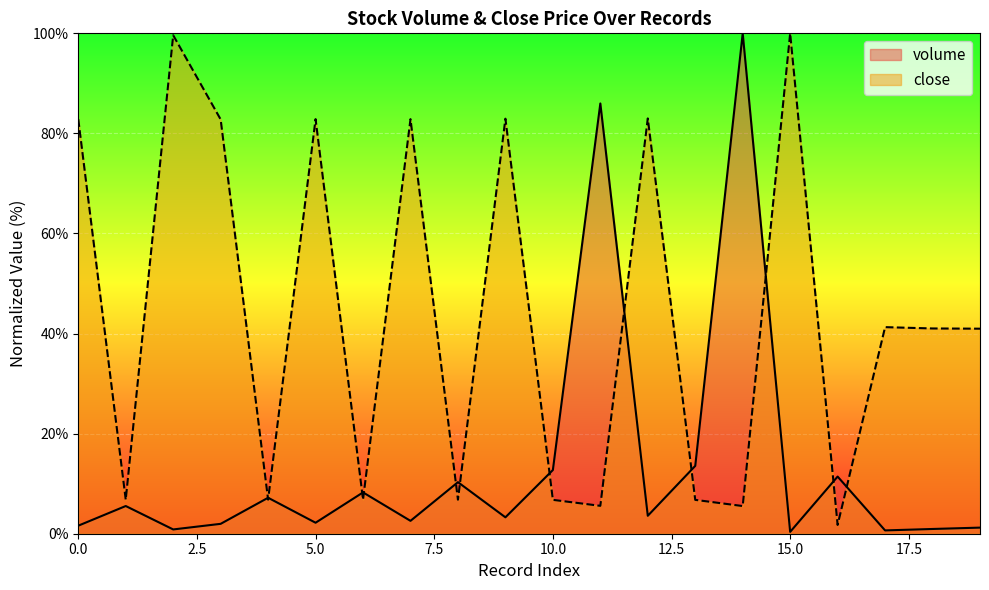

Rank the series by their average value, from highest to lowest.

close, volume